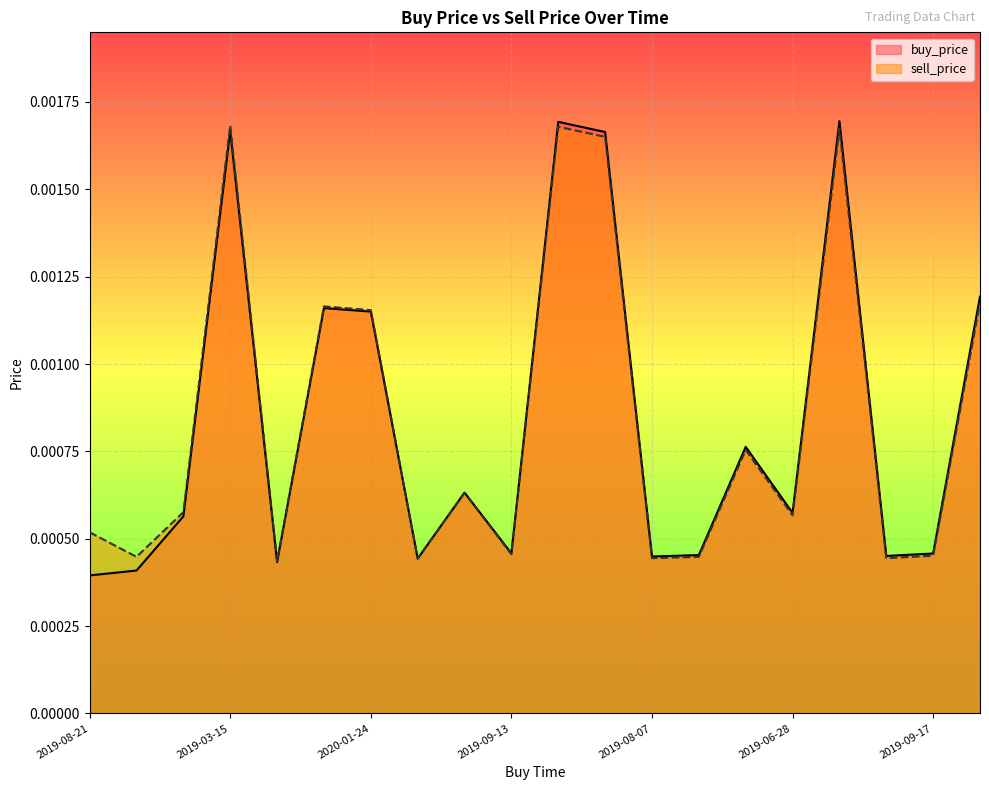

True or false: buy_price has a value of 0.0 at 2019-11-15.

False